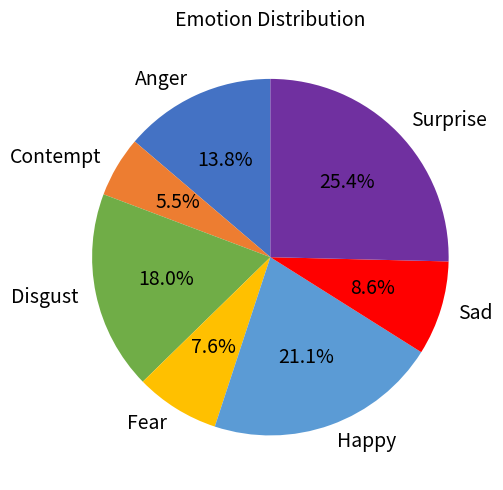

What percentage do Disgust and Surprise together represent?

43.4%